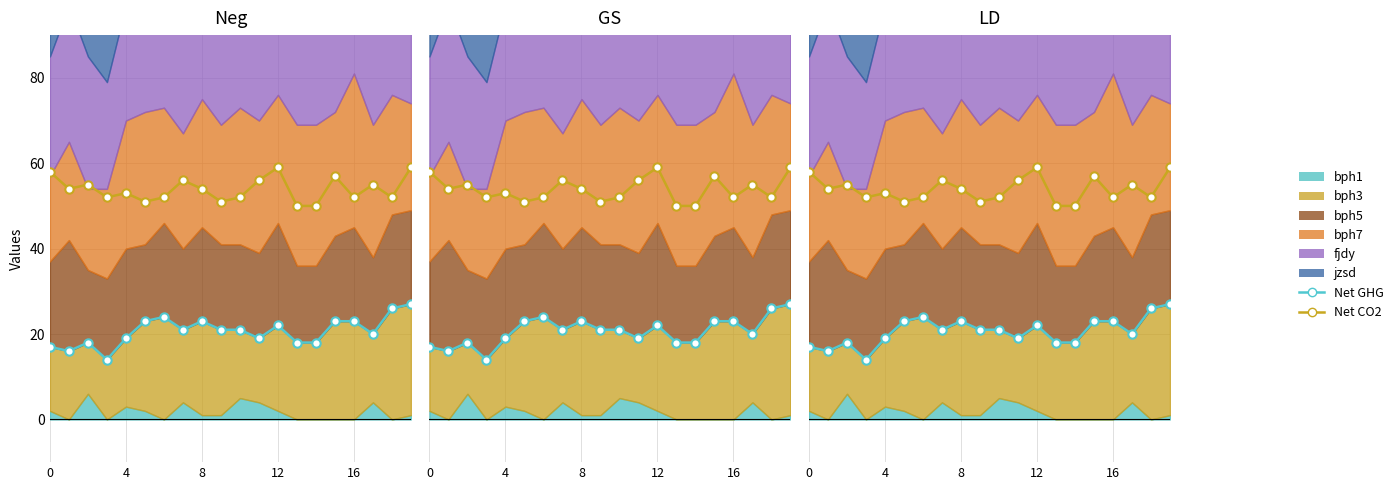

Which series changed the most between 15 and 17?

Net GHG